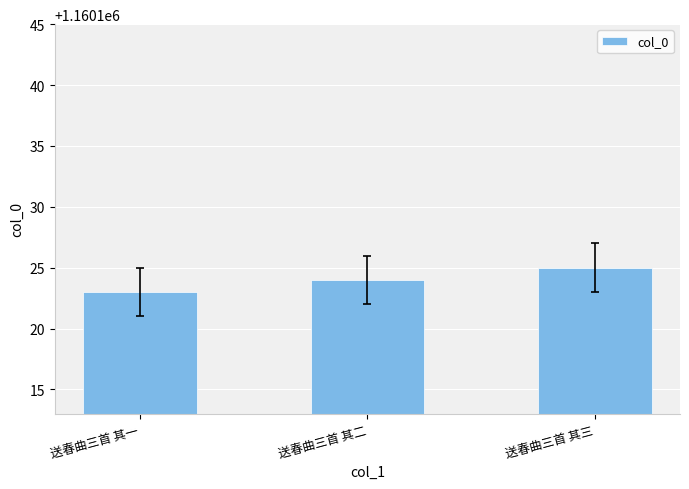

Rank the categories by value from lowest to highest.

送春曲三首 其一, 送春曲三首 其二, 送春曲三首 其三